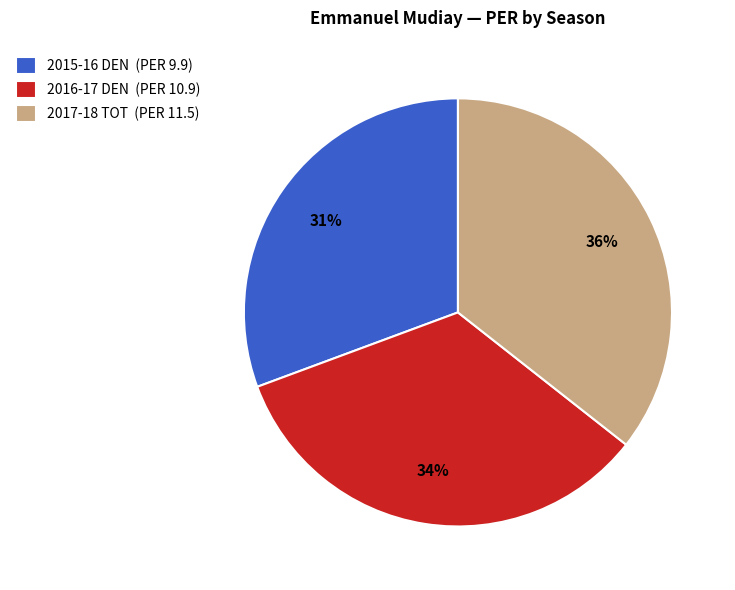

Is the sum of 2016-17 DEN (PER 10.9) and 2017-18 TOT (PER 11.5) greater than half?

Yes